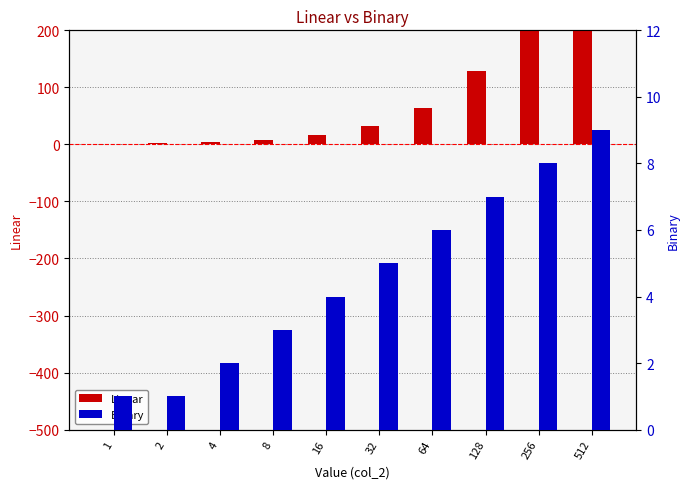

How many groups of bars are there?

10